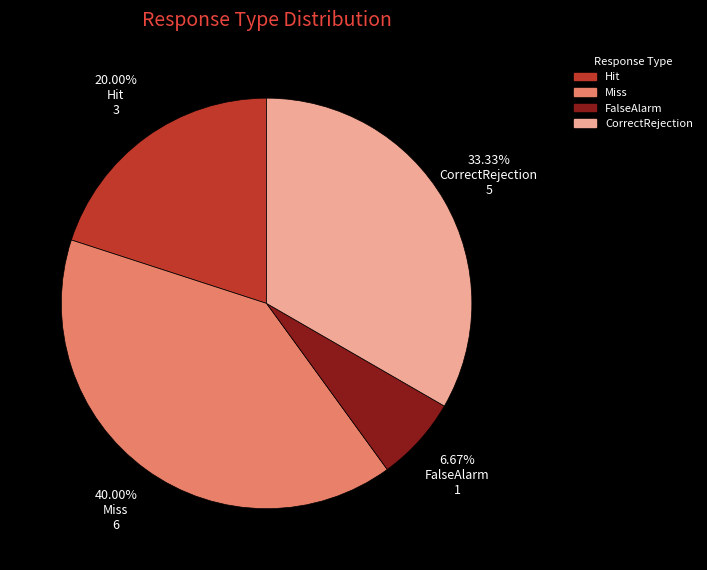

Approximately how many times larger is the value at Miss compared to Hit?

2.0